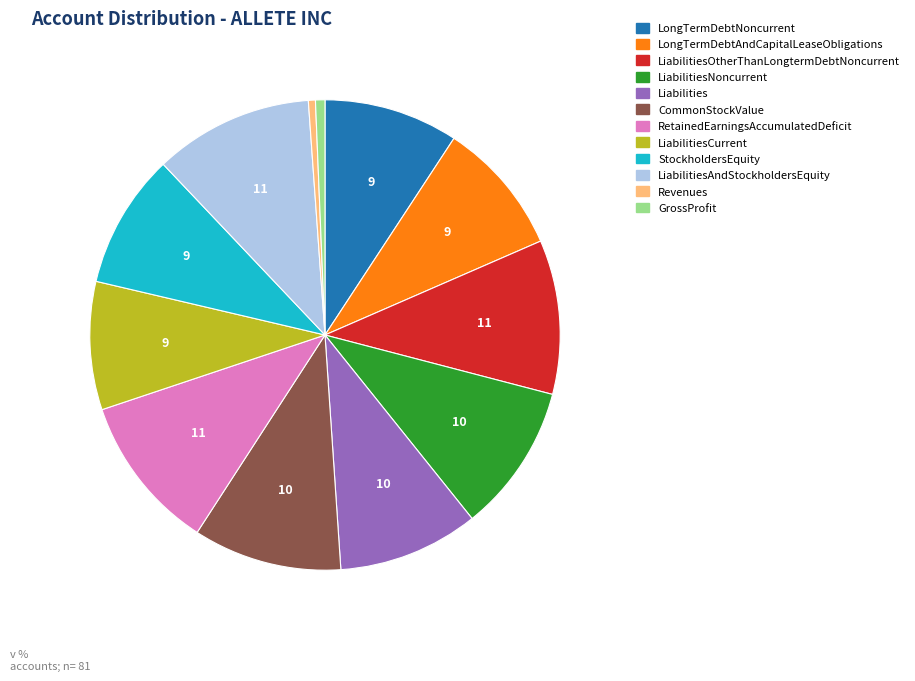

Is there any slice that represents more than half of the pie?

No